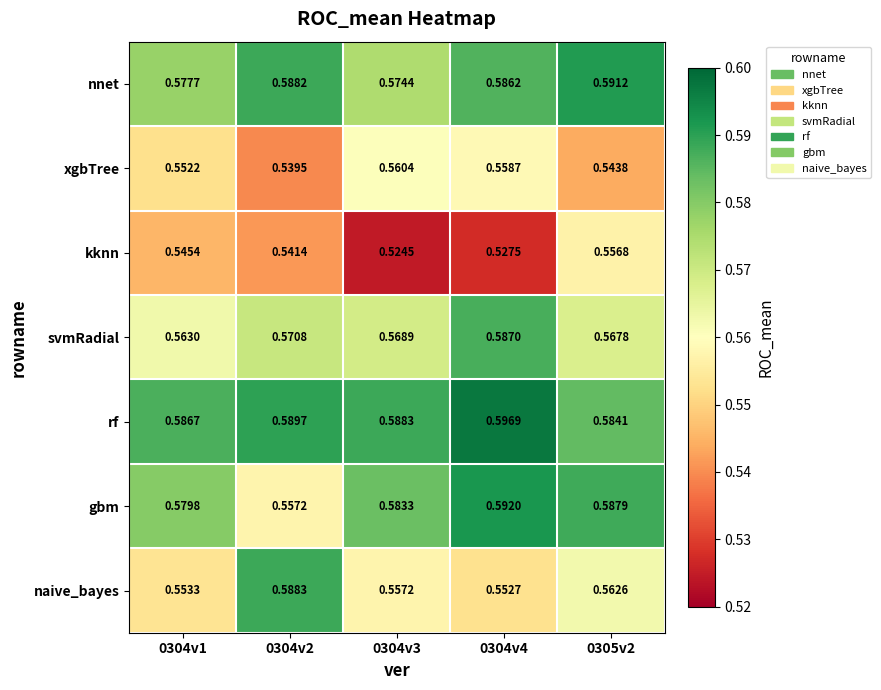

Which series has the largest total across all categories?

rf